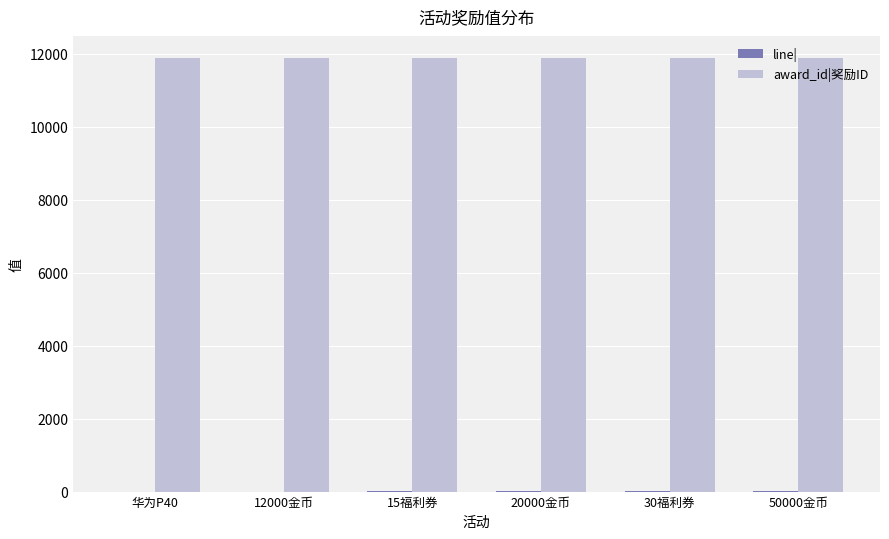

What is the approximate value of award_id|奖励ID at 50000金币?

11899